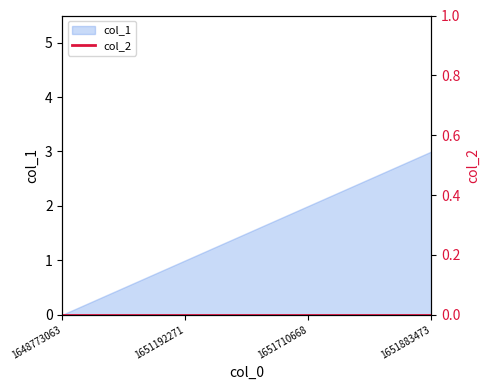

Does the chart have visible grid lines?

No